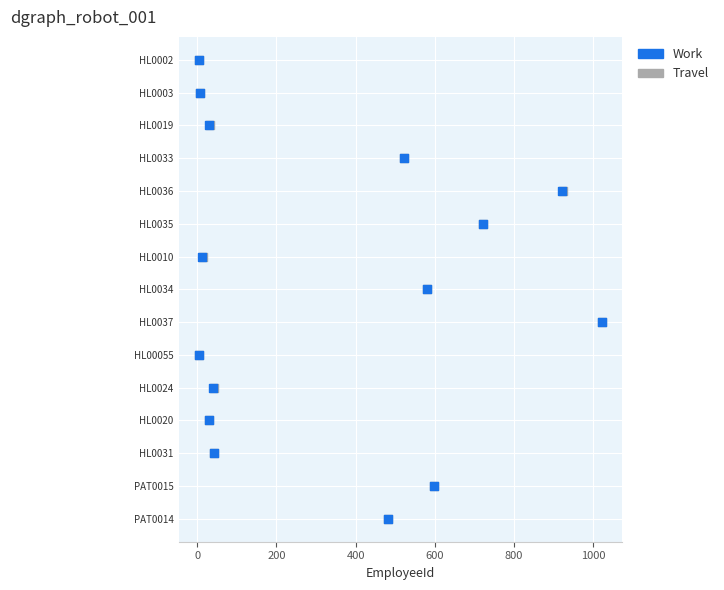

What are all the series names shown in the legend?

Work, Travel